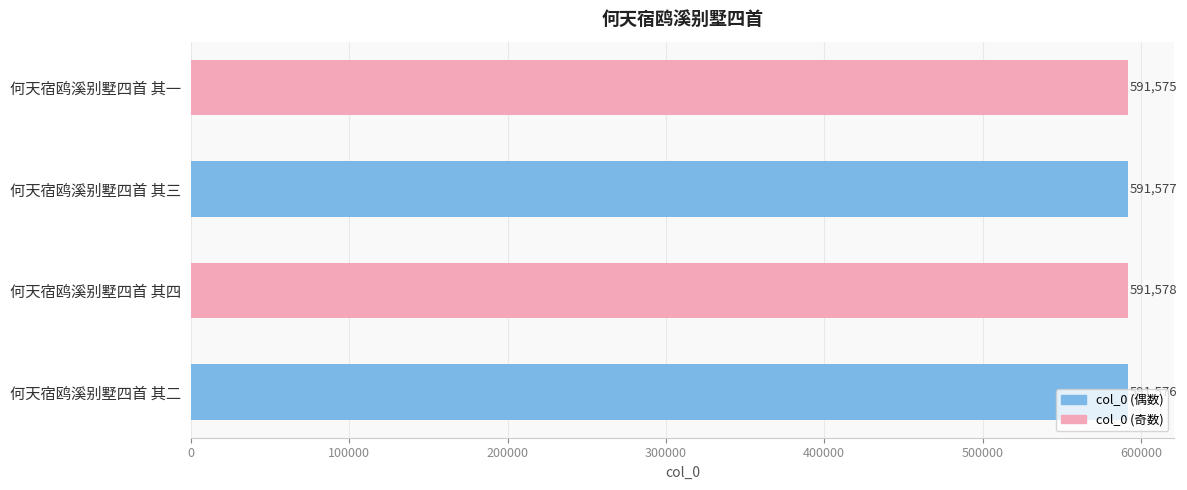

What is the difference between the maximum and second lowest values?

2